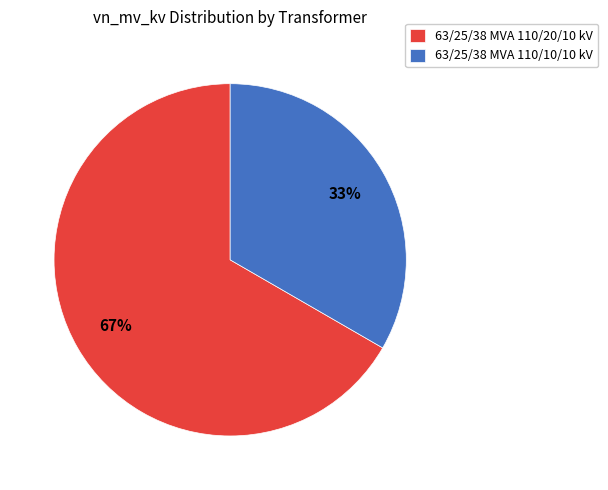

Which slice represents more than half of the pie?

63/25/38 MVA 110/20/10 kV